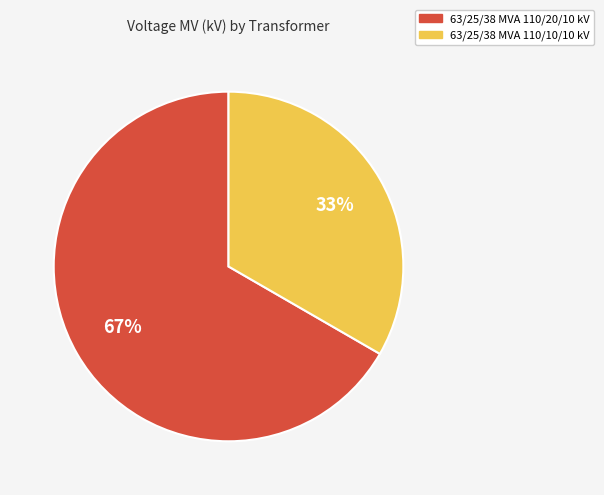

To the nearest percent, what is the combined percentage of 63/25/38 MVA 110/20/10 kV and 63/25/38 MVA 110/10/10 kV?

100%